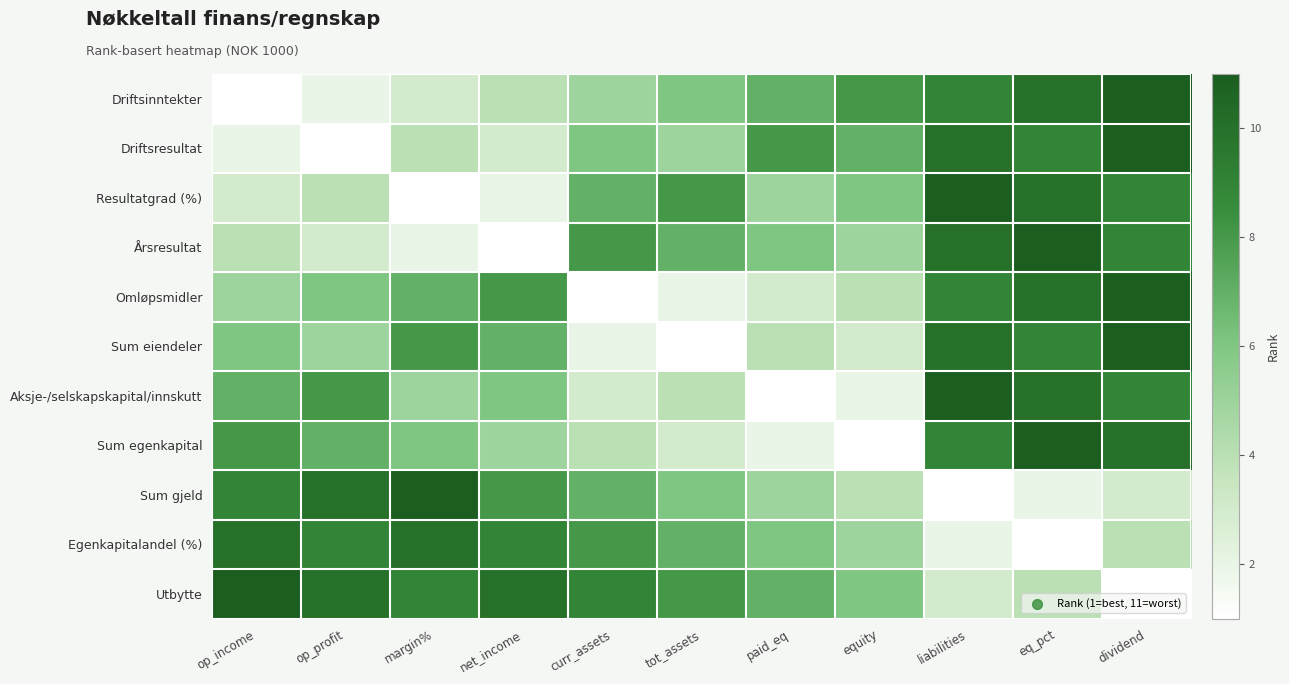

What is the total value across all series at paid_eq?

54